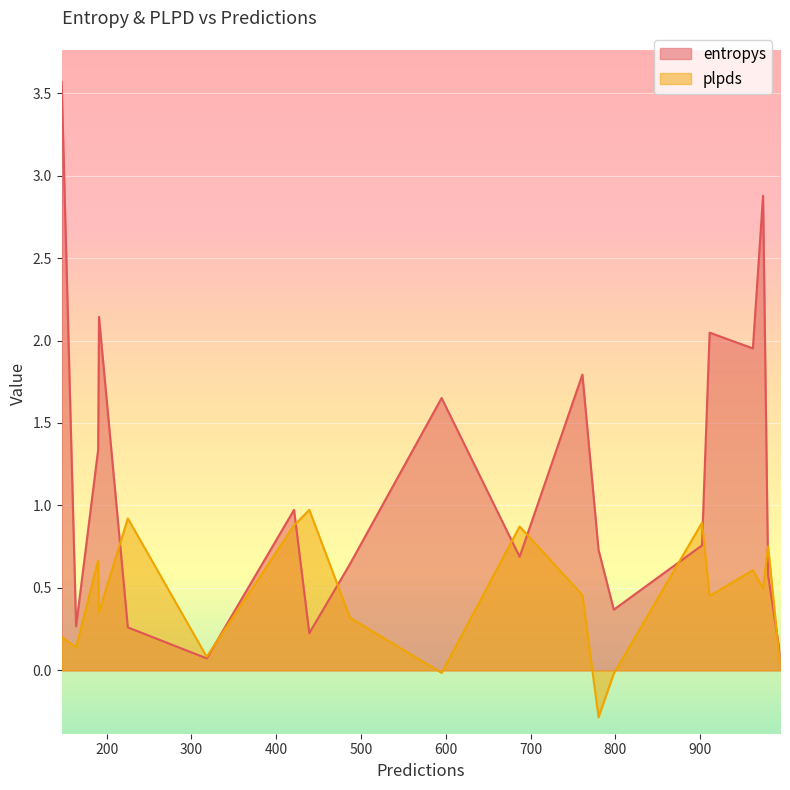

What is the lowest value of the plpds series?

-0.3